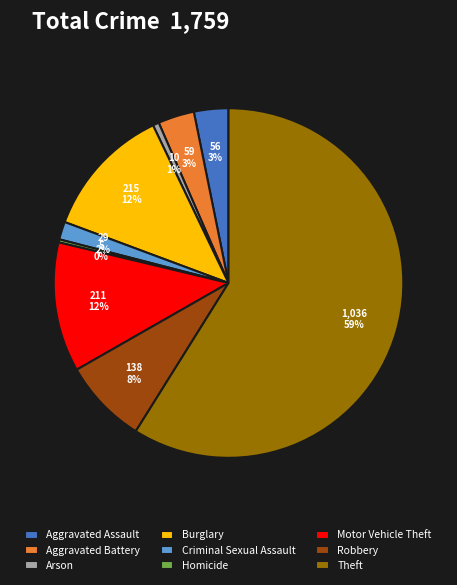

What is the largest slice in the pie chart?

Theft